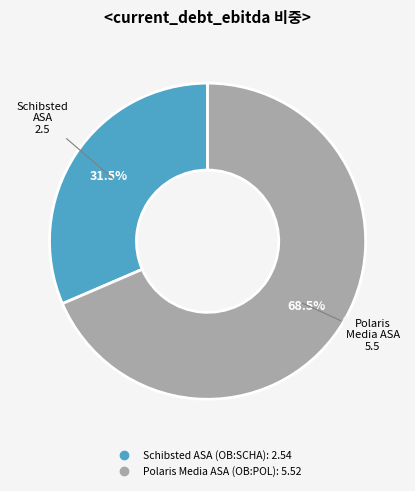

Approximately how many times larger is the value at Schibsted ASA (OB:SCHA) compared to Polaris Media ASA (OB:POL)?

0.5